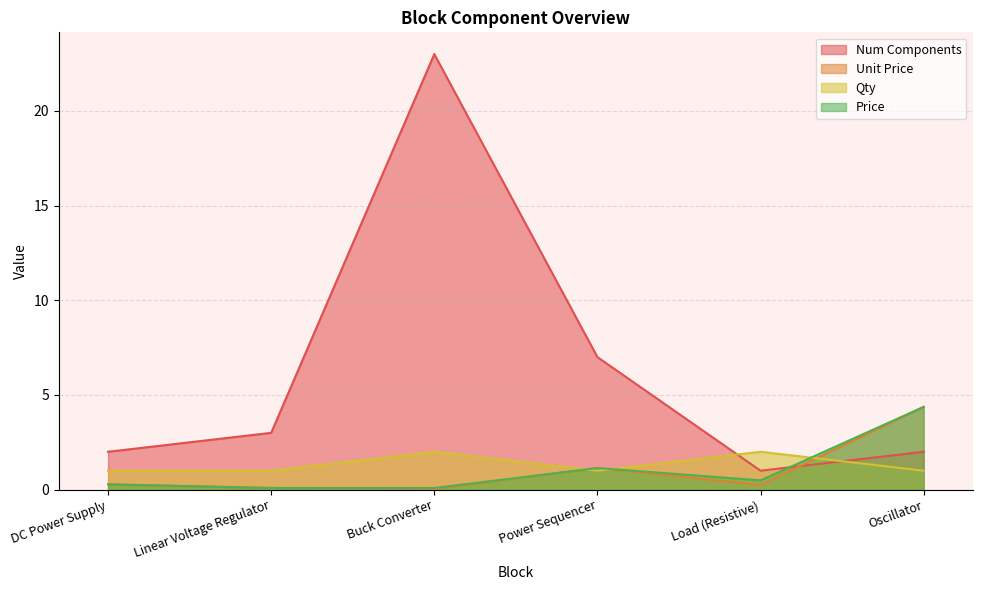

Which series has the largest total across all categories?

Num Components